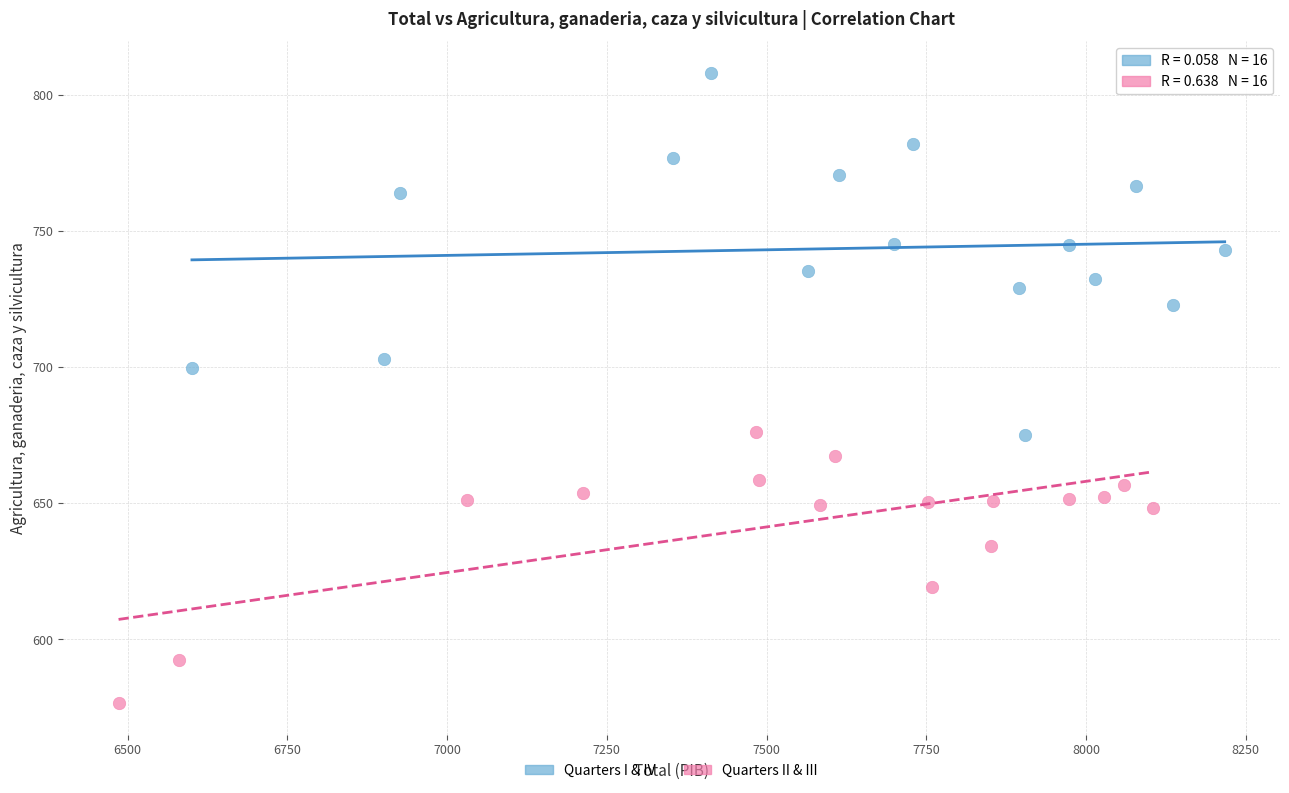

Which series has the largest Y range (max minus min)?

Quarters I & IV